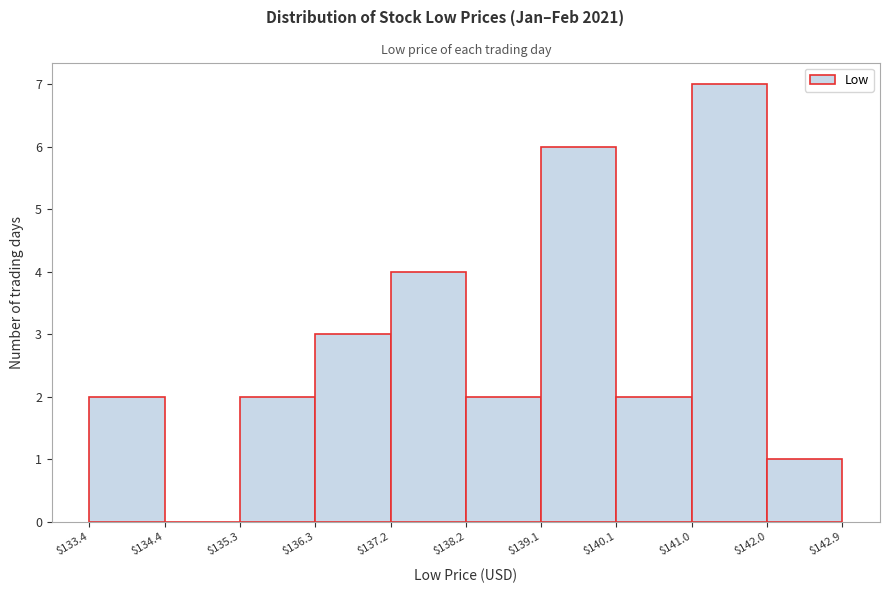

Reading left to right, list every bar in this chart as the range it spans on the x-axis followed by its height. The values are not printed on the chart, so give them approximately, as read against the axis.

$133.4 to $134.4: 2
$134.4 to $135.3: 0
$135.3 to $136.3: 2
$136.3 to $137.2: 3
$137.2 to $138.2: 4
$138.2 to $139.1: 2
$139.1 to $140.1: 6
$140.1 to $141.0: 2
$141.0 to $142.0: 7
$142.0 to $142.9: 1